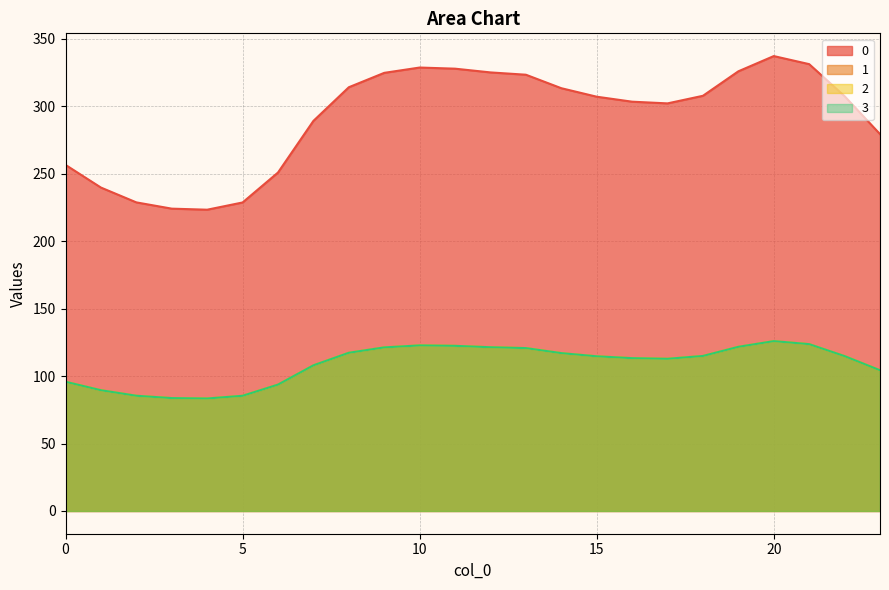

How many data points in 1 are above 114?

13